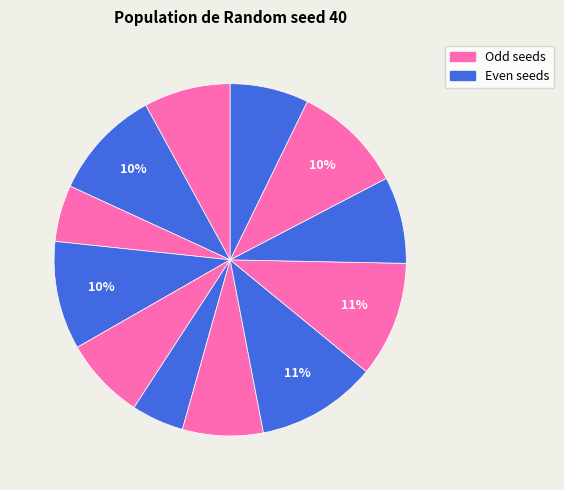

How many segments does this pie chart have?

12